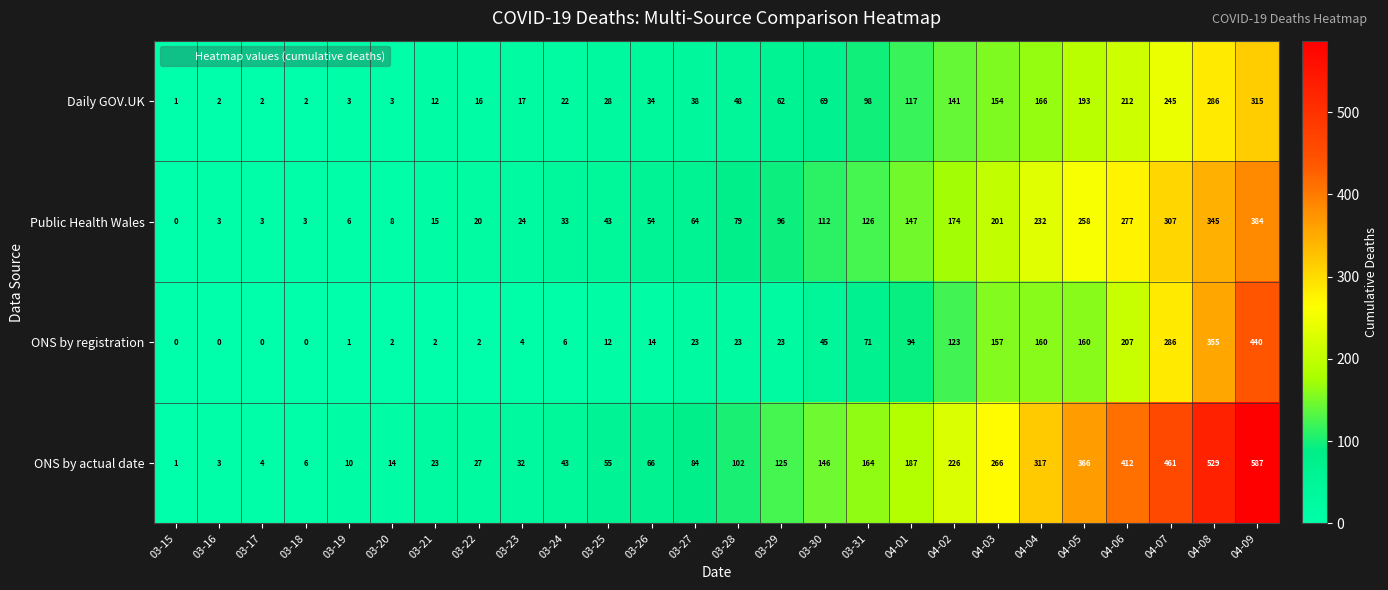

How many distinct data groups are displayed?

4